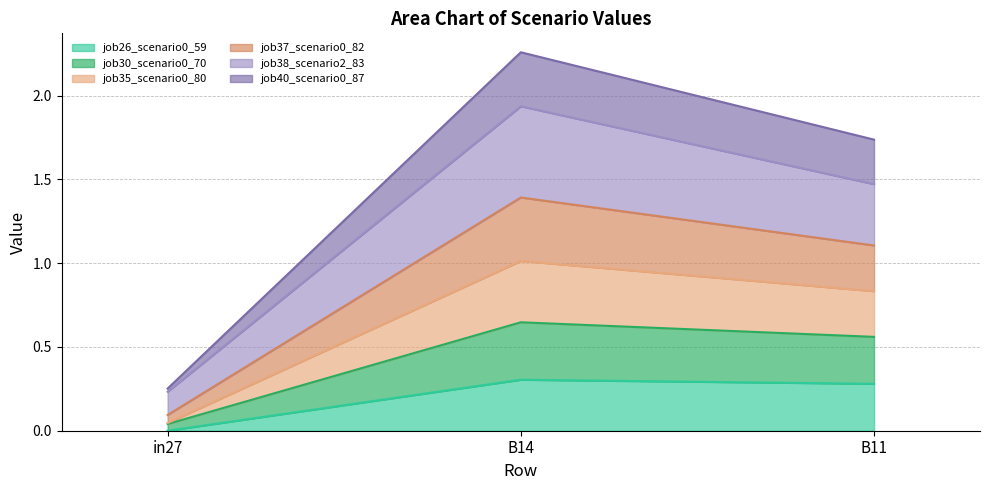

Between in27 and B11, which series saw the biggest shift?

job35_scenario0_80